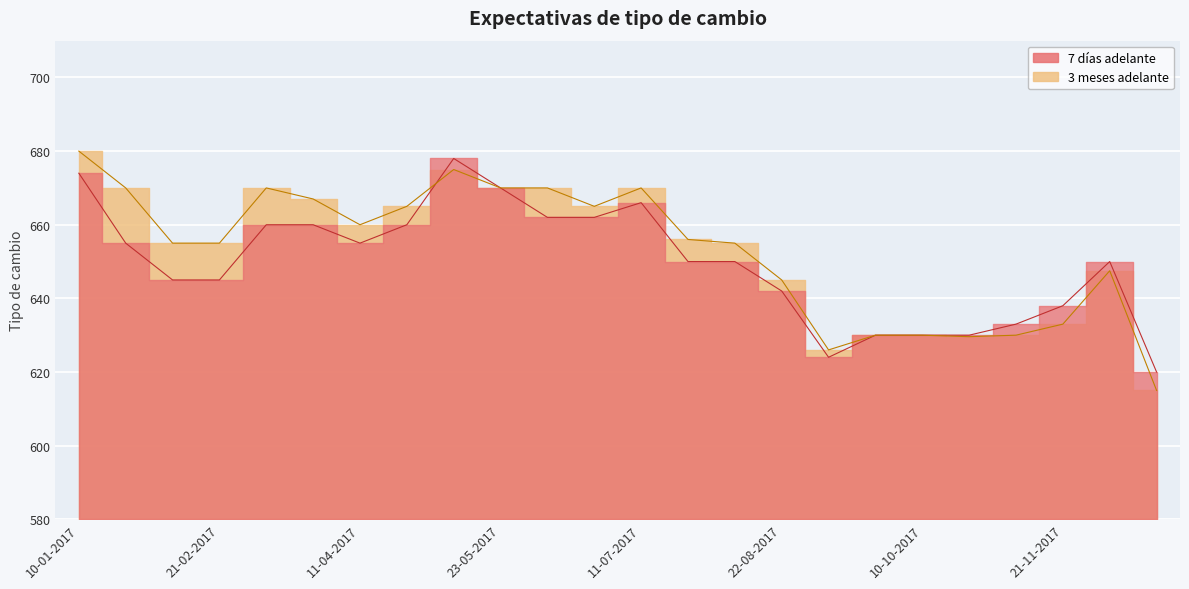

Between 12-12-2017 and 21-11-2017, which is larger?

12-12-2017